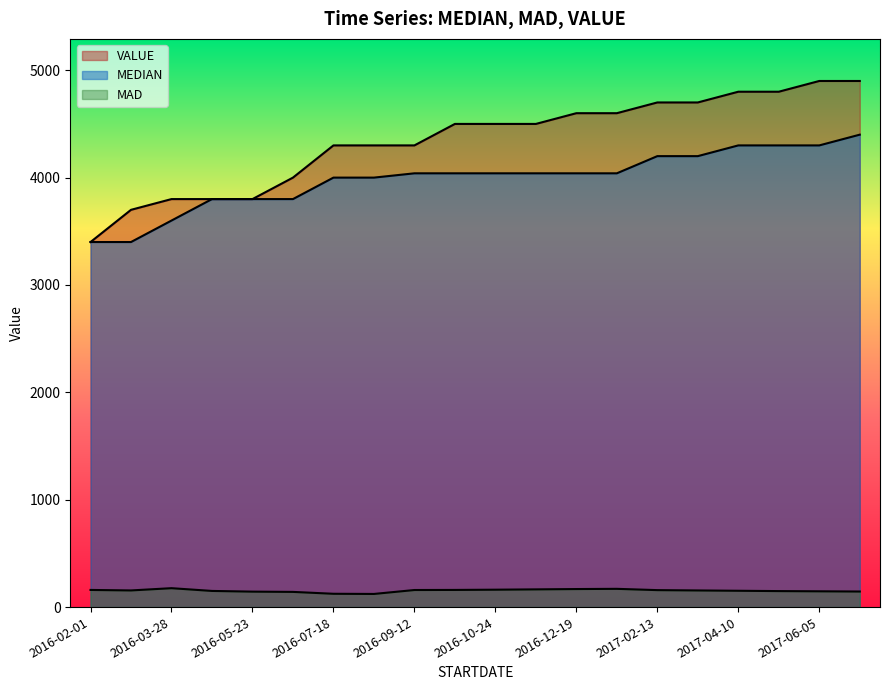

Reading left to right, extract all data points from this chart.

MEDIAN: 3400.0	3400.0	3600.0	3800.0	3800.0	3800.0	4000.0	4000.0	4040.0	4040.0	4040.0	4040.0	4040.0	4040.0	4200.0	4200.0	4300.0	4300.0	4300.0	4400.0
MAD: 159.7	155.1	176.1	150.4	144.0	141.5	124.0	122.4	159.0	159.8	162.0	165.0	168.0	170.0	158.0	155.0	152.0	149.0	147.0	145.0
VALUE: 3400.0	3700.0	3800.0	3800.0	3800.0	4000.0	4300.0	4300.0	4300.0	4500.0	4500.0	4500.0	4600.0	4600.0	4700.0	4700.0	4800.0	4800.0	4900.0	4900.0